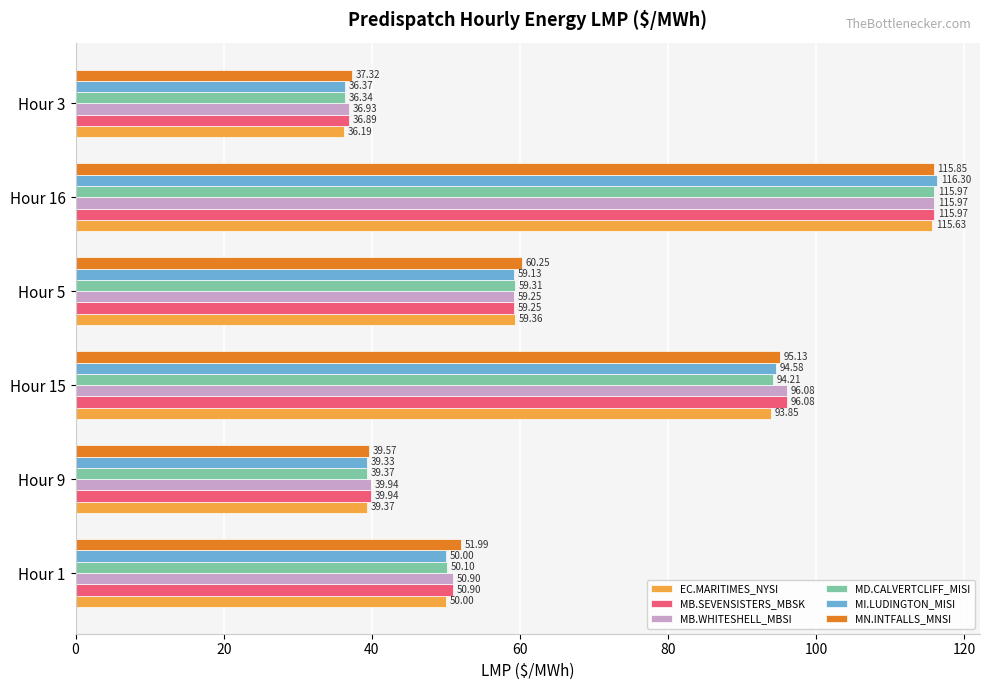

At which label does MB.SEVENSISTERS_MBSK reach its minimum?

Hour 3